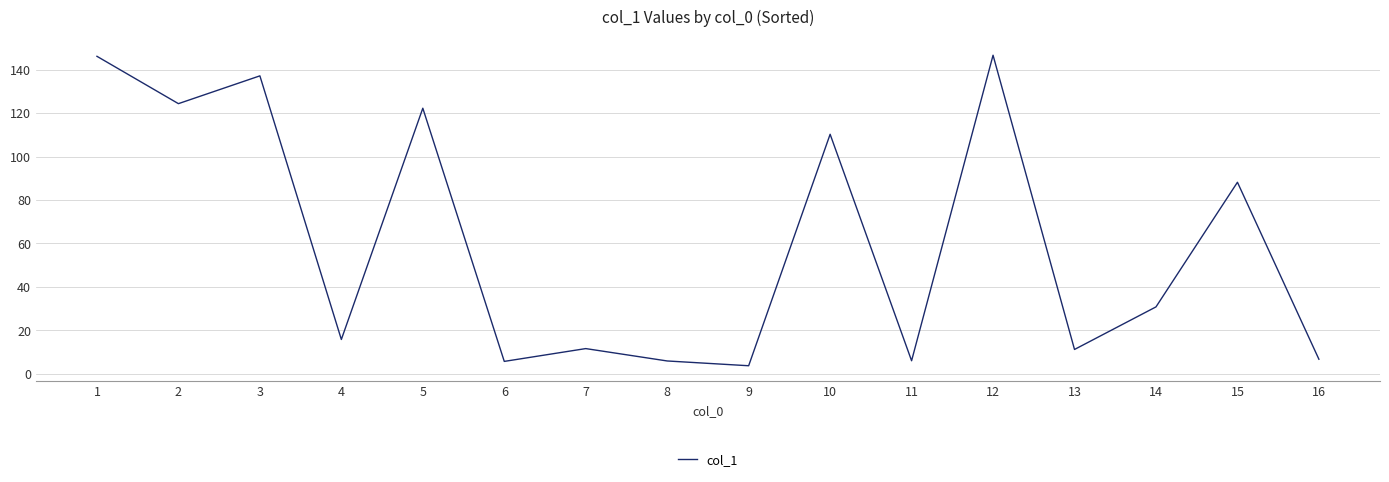

What is the difference between the values at 13 and 11?

5.2